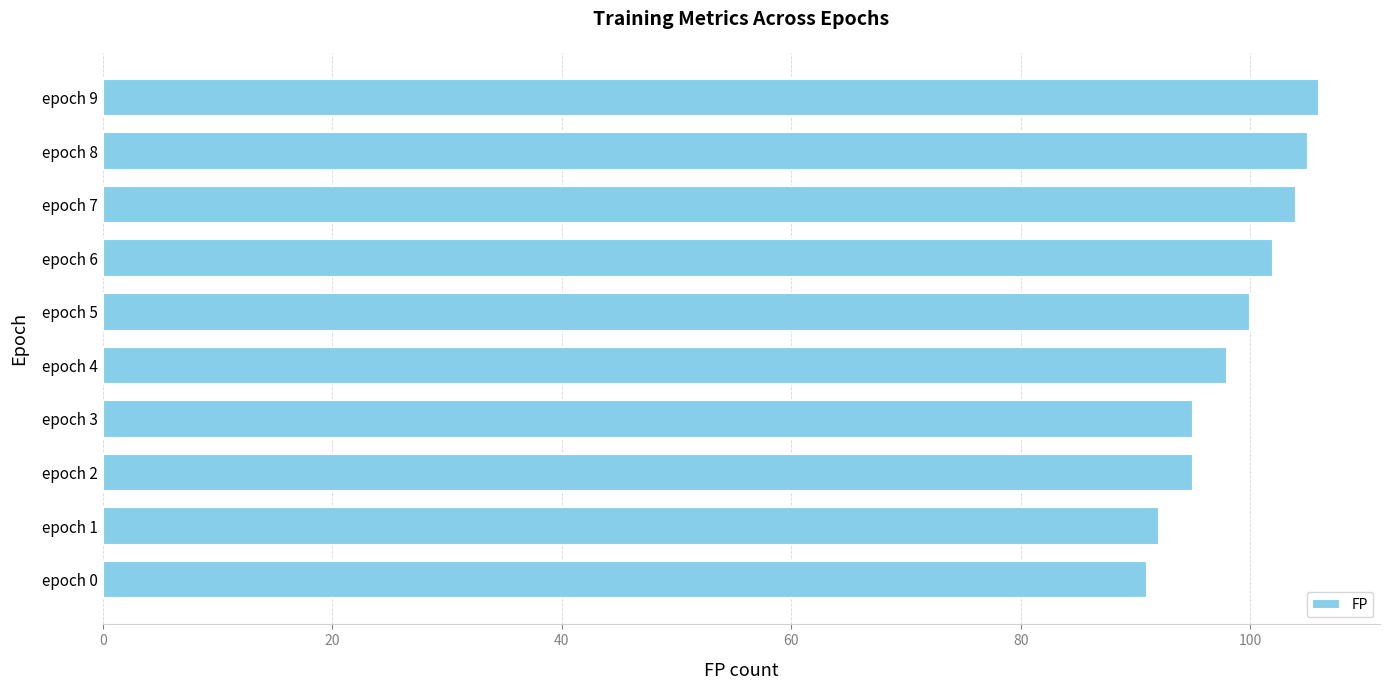

What is the change in value from epoch 3 to epoch 6?

+7